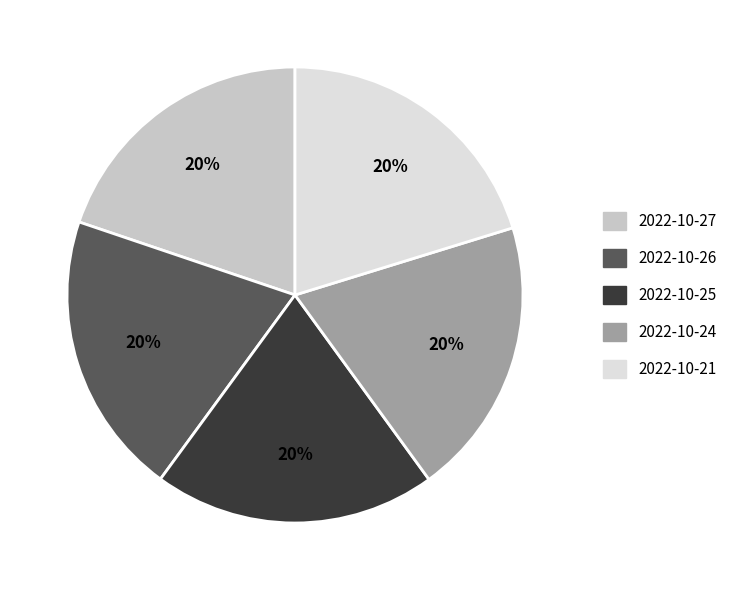

Approximately how many times larger is the value at 2022-10-24 compared to 2022-10-21?

1.0